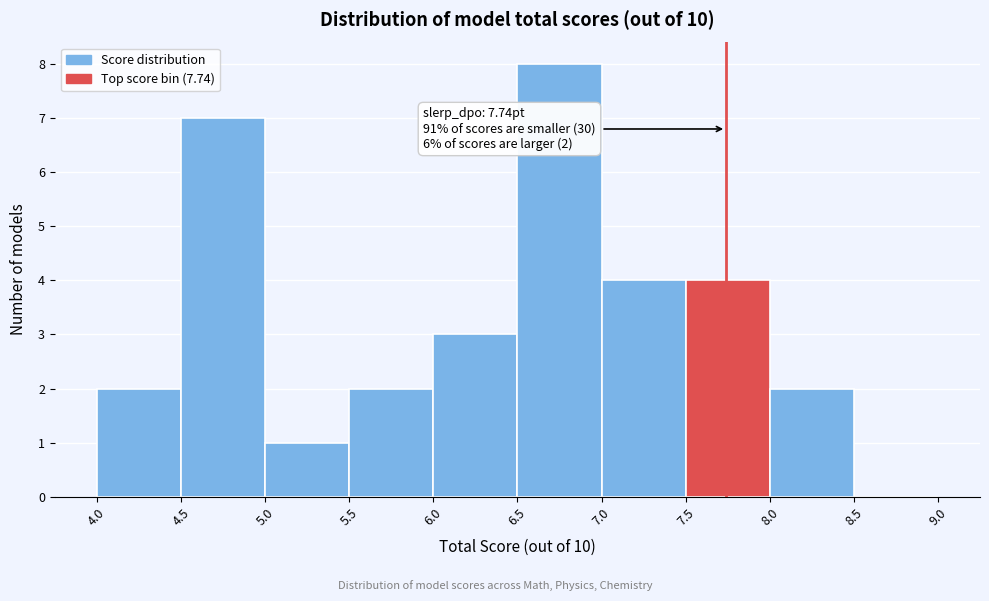

Over which range of the x-axis is the bar tallest?

6.5 to 7.0